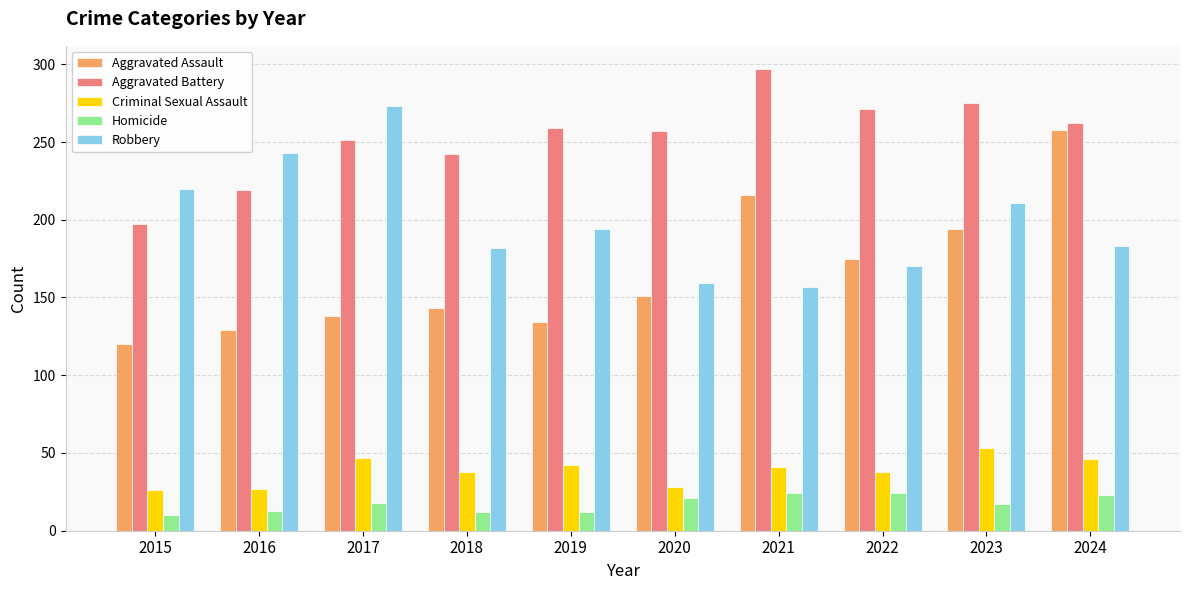

What is the smallest value displayed?

10